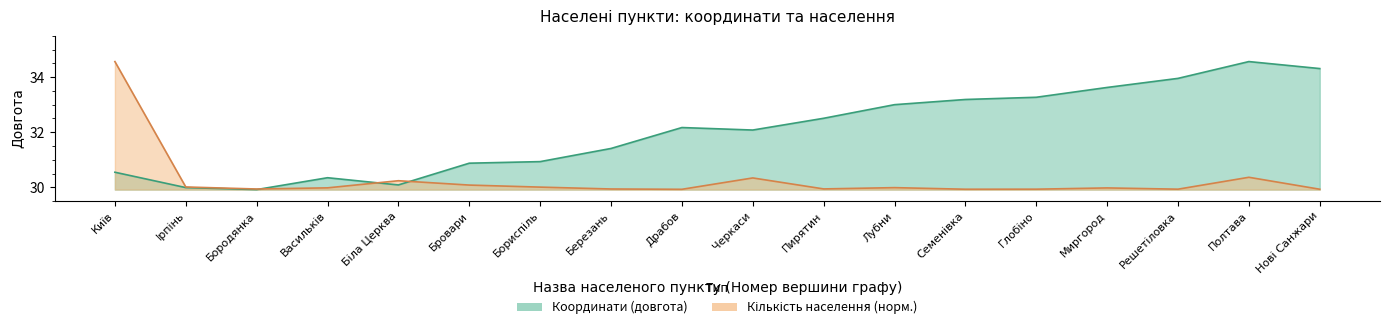

In Кількість населення, how many points are lower than both neighbors (excluding endpoints)?

5